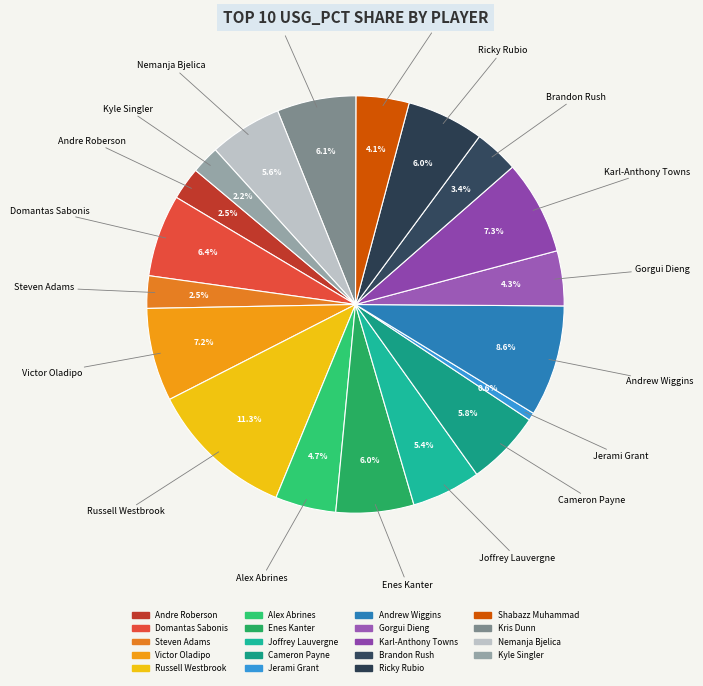

Count the number of slices in the pie.

19